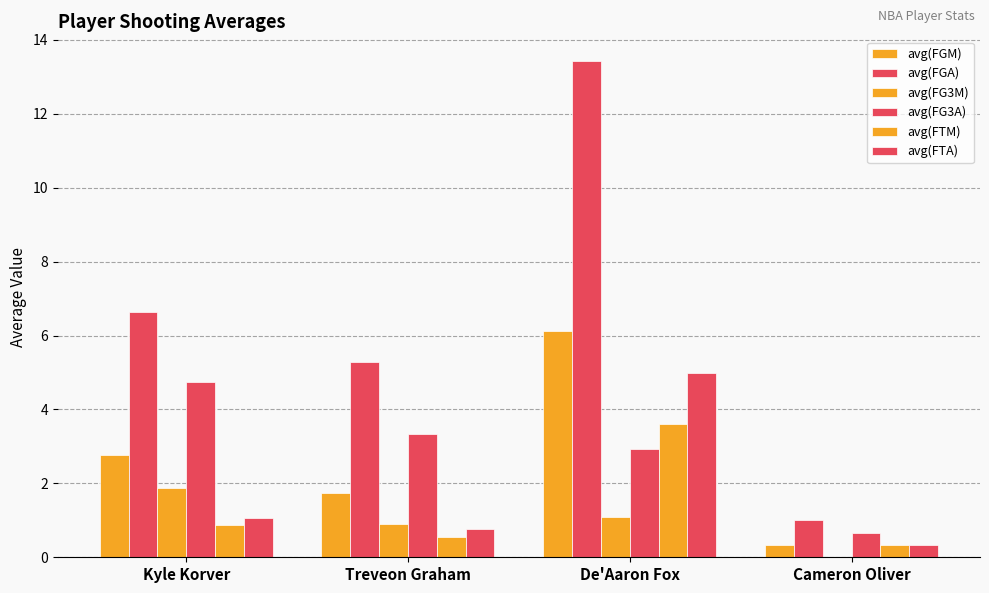

How many data points in avg(FGA) are above 6?

2